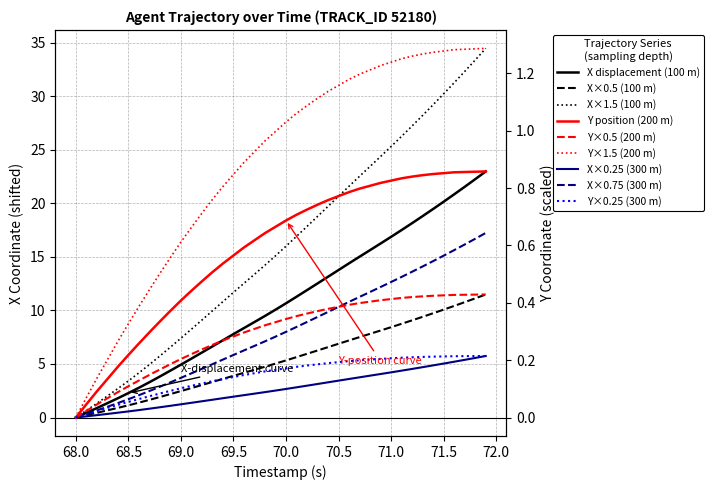

Which series has the largest total across all categories?

X